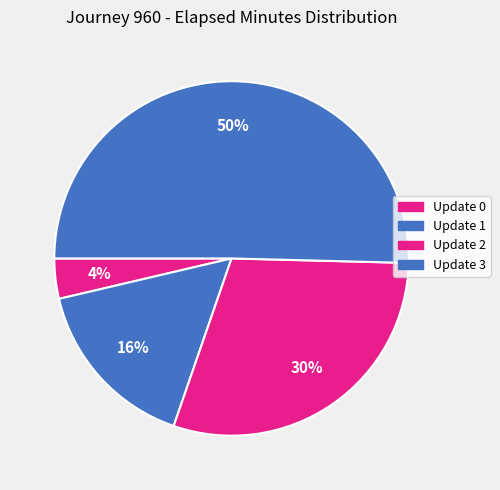

How many slices are in this pie chart?

4